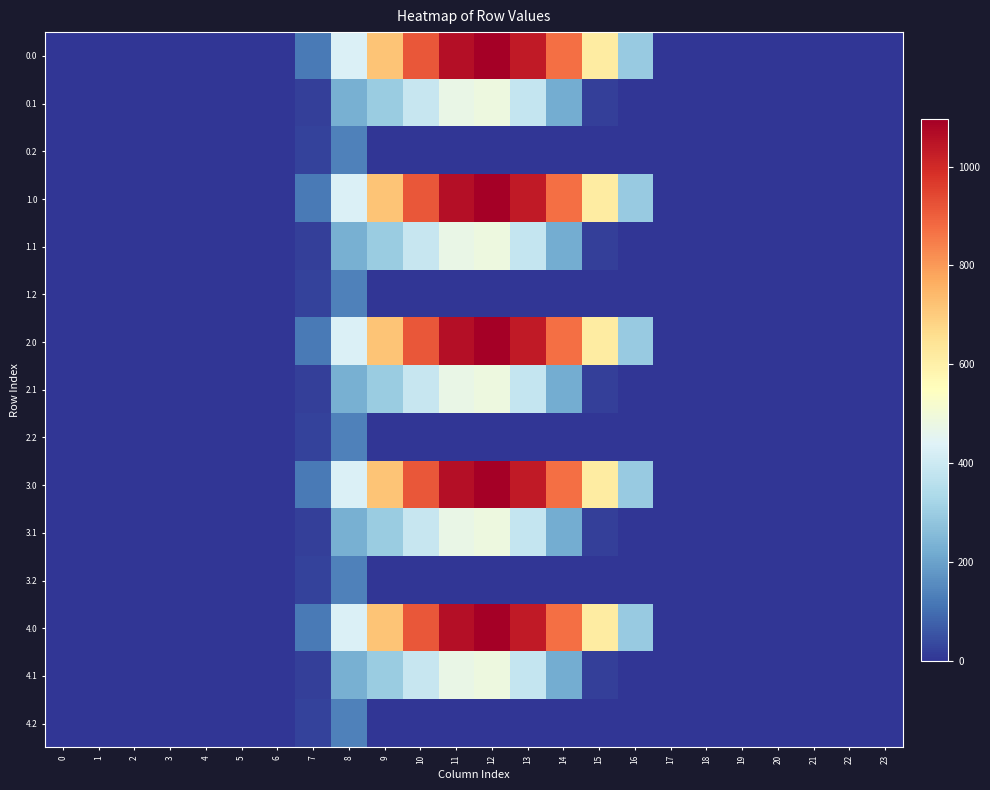

Reading left to right, list all the values displayed in this chart.

0.0: 0=0.0	1=0.0	2=0.0	3=0.0	4=0.0	5=0.0	6=0.0	7=120.6	8=430.3	9=716.9	10=916.2	11=1060.3	12=1096.7	13=1032.9	14=870.6	15=615.9	16=294.5	17=0.0	18=0.0	19=0.0	20=0.0	21=0.0	22=0.0	23=0.0
0.1: 0=0.0	1=0.0	2=0.0	3=0.0	4=0.0	5=0.0	6=0.0	7=17.7	8=227.5	9=295.9	10=388.1	11=471.7	12=485.4	13=382.7	14=219.2	15=17.3	16=0.0	17=0.0	18=0.0	19=0.0	20=0.0	21=0.0	22=0.0	23=0.0
0.2: 0=0.0	1=0.0	2=0.0	3=0.0	4=0.0	5=0.0	6=0.0	7=22.3	8=134.2	9=0.0	10=0.0	11=0.0	12=0.0	13=0.0	14=0.0	15=0.0	16=0.0	17=0.0	18=0.0	19=0.0	20=0.0	21=0.0	22=0.0	23=0.0
1.0: 0=0.0	1=0.0	2=0.0	3=0.0	4=0.0	5=0.0	6=0.0	7=120.6	8=430.3	9=716.9	10=916.2	11=1060.3	12=1096.7	13=1032.9	14=870.6	15=615.9	16=294.5	17=0.0	18=0.0	19=0.0	20=0.0	21=0.0	22=0.0	23=0.0
1.1: 0=0.0	1=0.0	2=0.0	3=0.0	4=0.0	5=0.0	6=0.0	7=17.7	8=227.5	9=295.9	10=388.1	11=471.7	12=485.4	13=382.7	14=219.2	15=17.3	16=0.0	17=0.0	18=0.0	19=0.0	20=0.0	21=0.0	22=0.0	23=0.0
1.2: 0=0.0	1=0.0	2=0.0	3=0.0	4=0.0	5=0.0	6=0.0	7=22.3	8=134.2	9=0.0	10=0.0	11=0.0	12=0.0	13=0.0	14=0.0	15=0.0	16=0.0	17=0.0	18=0.0	19=0.0	20=0.0	21=0.0	22=0.0	23=0.0
2.0: 0=0.0	1=0.0	2=0.0	3=0.0	4=0.0	5=0.0	6=0.0	7=120.6	8=430.3	9=716.9	10=916.2	11=1060.3	12=1096.7	13=1032.9	14=870.6	15=615.9	16=294.5	17=0.0	18=0.0	19=0.0	20=0.0	21=0.0	22=0.0	23=0.0
2.1: 0=0.0	1=0.0	2=0.0	3=0.0	4=0.0	5=0.0	6=0.0	7=17.7	8=227.5	9=295.9	10=388.1	11=471.7	12=485.4	13=382.7	14=219.2	15=17.3	16=0.0	17=0.0	18=0.0	19=0.0	20=0.0	21=0.0	22=0.0	23=0.0
2.2: 0=0.0	1=0.0	2=0.0	3=0.0	4=0.0	5=0.0	6=0.0	7=22.3	8=134.2	9=0.0	10=0.0	11=0.0	12=0.0	13=0.0	14=0.0	15=0.0	16=0.0	17=0.0	18=0.0	19=0.0	20=0.0	21=0.0	22=0.0	23=0.0
3.0: 0=0.0	1=0.0	2=0.0	3=0.0	4=0.0	5=0.0	6=0.0	7=120.6	8=430.3	9=716.9	10=916.2	11=1060.3	12=1096.7	13=1032.9	14=870.6	15=615.9	16=294.5	17=0.0	18=0.0	19=0.0	20=0.0	21=0.0	22=0.0	23=0.0
3.1: 0=0.0	1=0.0	2=0.0	3=0.0	4=0.0	5=0.0	6=0.0	7=17.7	8=227.5	9=295.9	10=388.1	11=471.7	12=485.4	13=382.7	14=219.2	15=17.3	16=0.0	17=0.0	18=0.0	19=0.0	20=0.0	21=0.0	22=0.0	23=0.0
3.2: 0=0.0	1=0.0	2=0.0	3=0.0	4=0.0	5=0.0	6=0.0	7=22.3	8=134.2	9=0.0	10=0.0	11=0.0	12=0.0	13=0.0	14=0.0	15=0.0	16=0.0	17=0.0	18=0.0	19=0.0	20=0.0	21=0.0	22=0.0	23=0.0
4.0: 0=0.0	1=0.0	2=0.0	3=0.0	4=0.0	5=0.0	6=0.0	7=120.6	8=430.3	9=716.9	10=916.2	11=1060.3	12=1096.7	13=1032.9	14=870.6	15=615.9	16=294.5	17=0.0	18=0.0	19=0.0	20=0.0	21=0.0	22=0.0	23=0.0
4.1: 0=0.0	1=0.0	2=0.0	3=0.0	4=0.0	5=0.0	6=0.0	7=17.7	8=227.5	9=295.9	10=388.1	11=471.7	12=485.4	13=382.7	14=219.2	15=17.3	16=0.0	17=0.0	18=0.0	19=0.0	20=0.0	21=0.0	22=0.0	23=0.0
4.2: 0=0.0	1=0.0	2=0.0	3=0.0	4=0.0	5=0.0	6=0.0	7=22.3	8=134.2	9=0.0	10=0.0	11=0.0	12=0.0	13=0.0	14=0.0	15=0.0	16=0.0	17=0.0	18=0.0	19=0.0	20=0.0	21=0.0	22=0.0	23=0.0